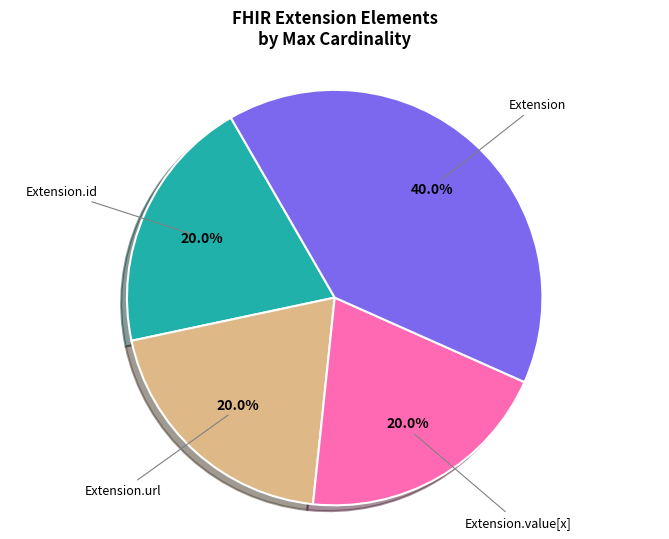

Count the number of slices in the pie.

4